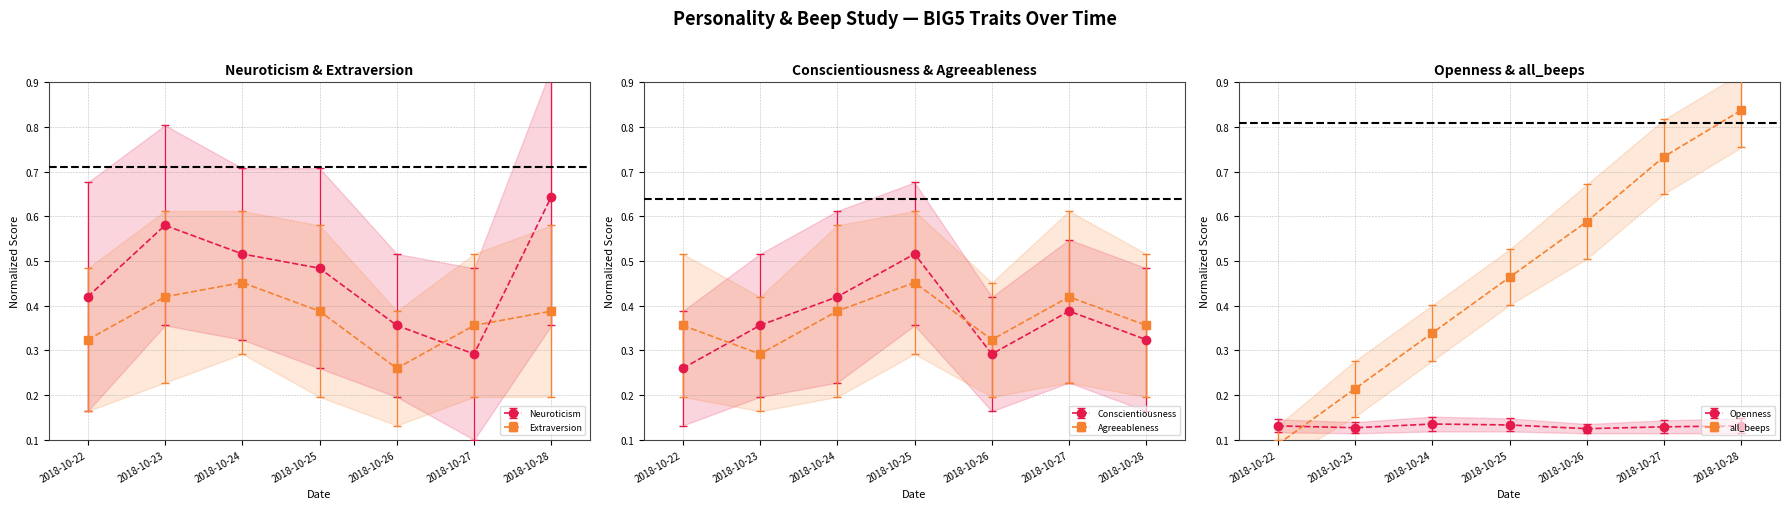

At 2018-10-22, list the series in order from smallest to largest.

all_beeps, Openness, Conscientiousness, Extraversion, Agreeableness, Neuroticism